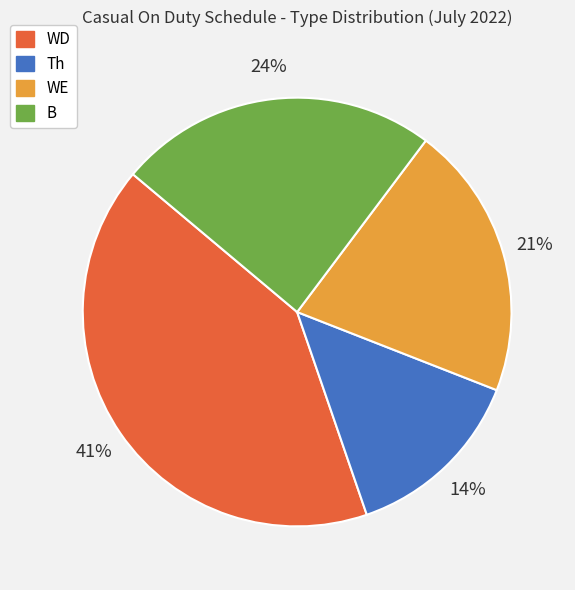

Between B and WD, which is larger?

WD